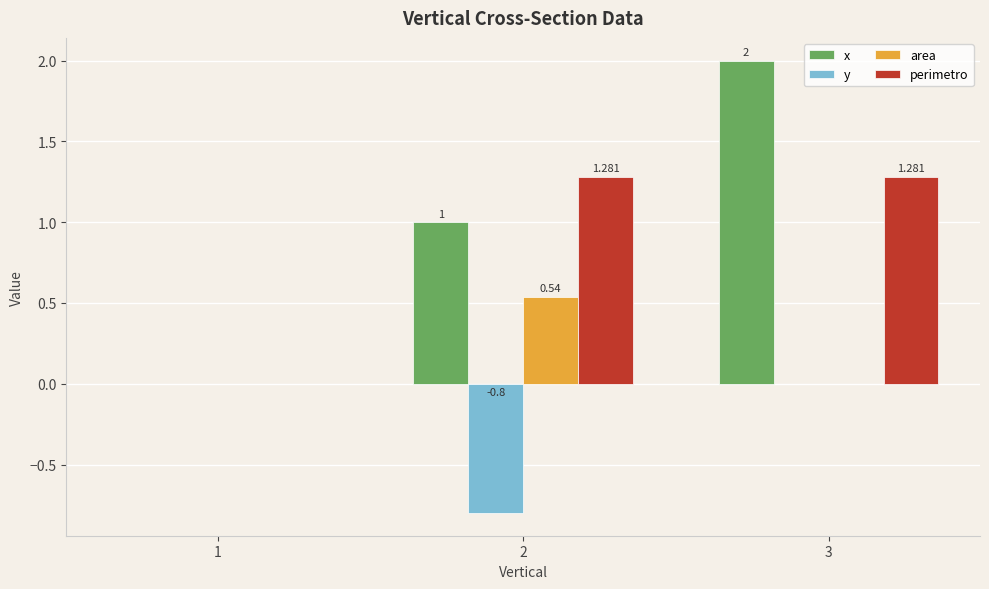

Which series has the largest total across all categories?

x